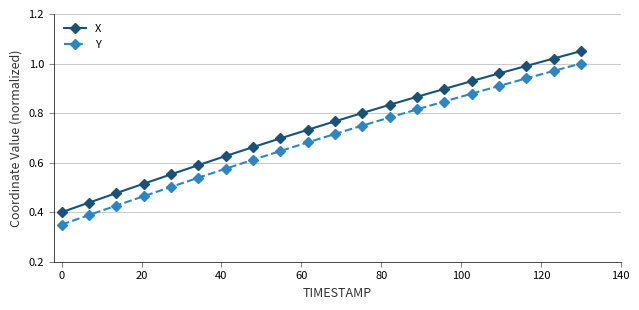

Rank the series by their average value, from lowest to highest.

Y, X